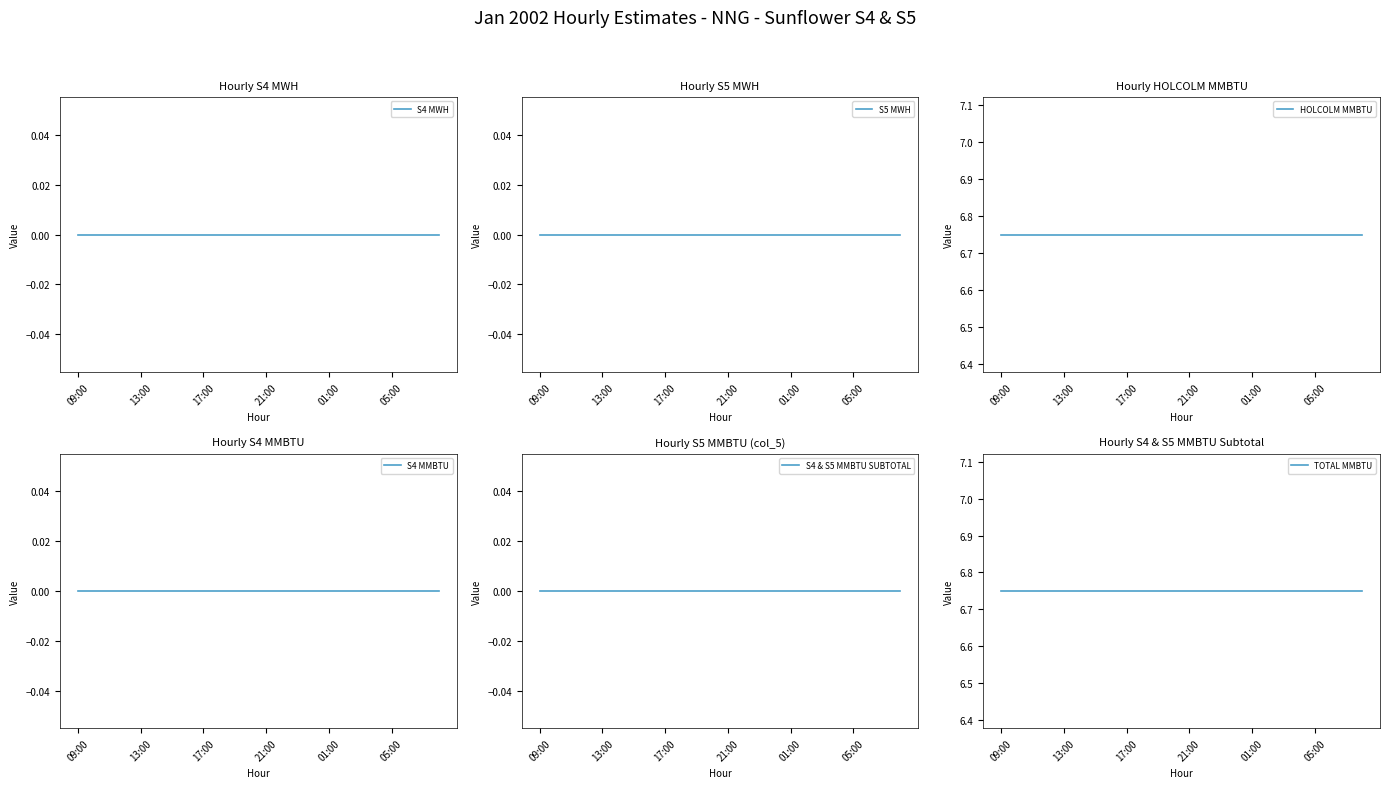

What is the label of the 11th point from the right?

13